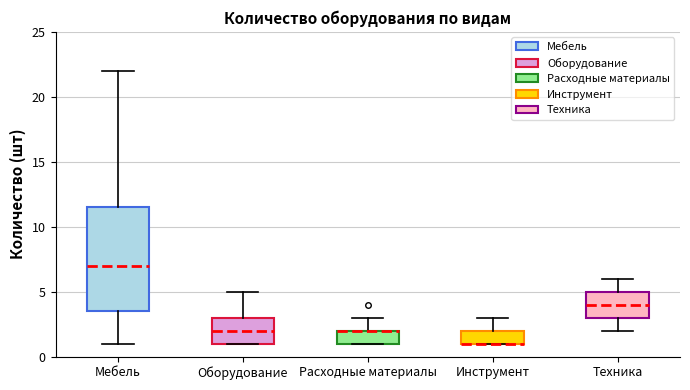

Where is the lower edge of the box for Инструмент on the y-axis? The values are not printed on the chart, so give them approximately, as read against the axis.

1.0